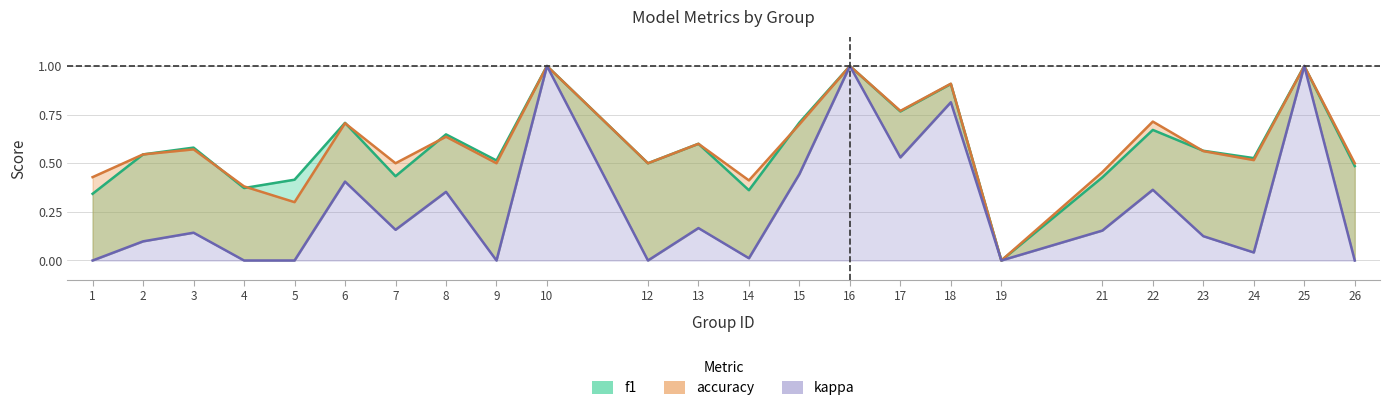

How many values in the kappa series exceed 0?

17